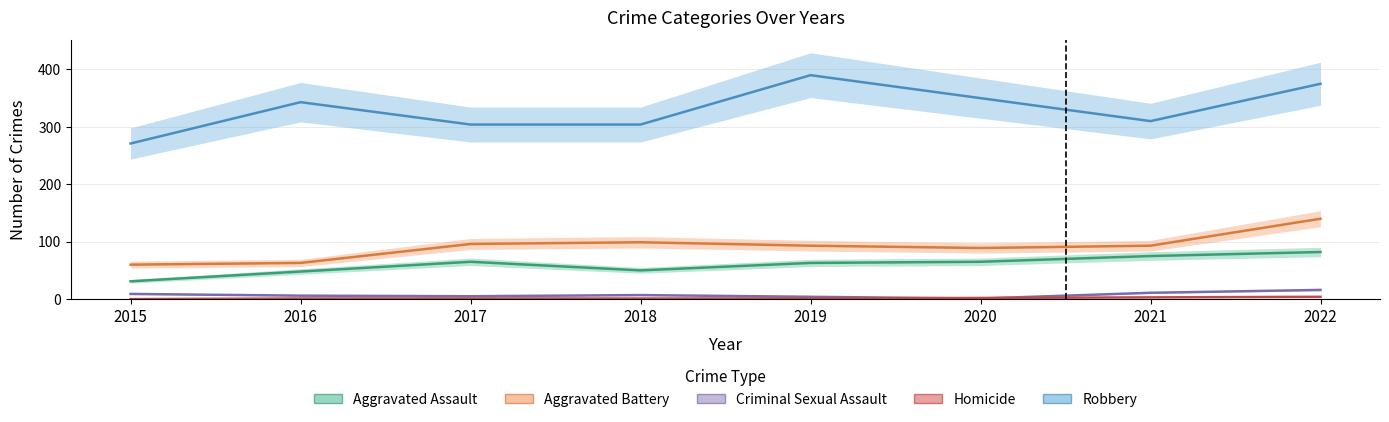

Which series ends up on top after the final intersection of Criminal Sexual Assault and Homicide?

Criminal Sexual Assault